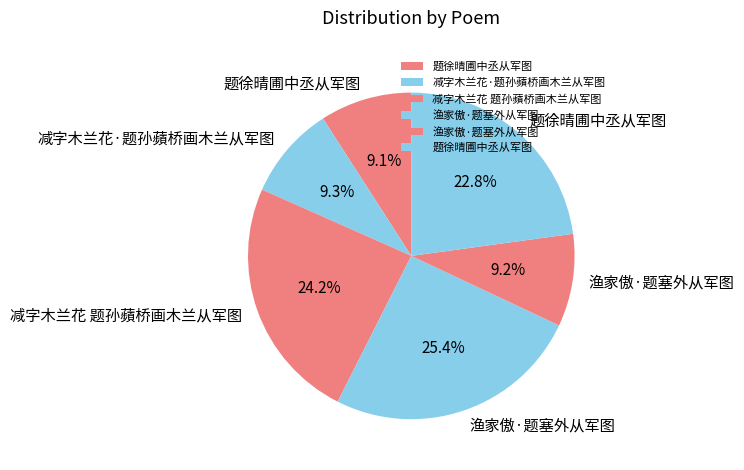

How many segments does this pie chart have?

6